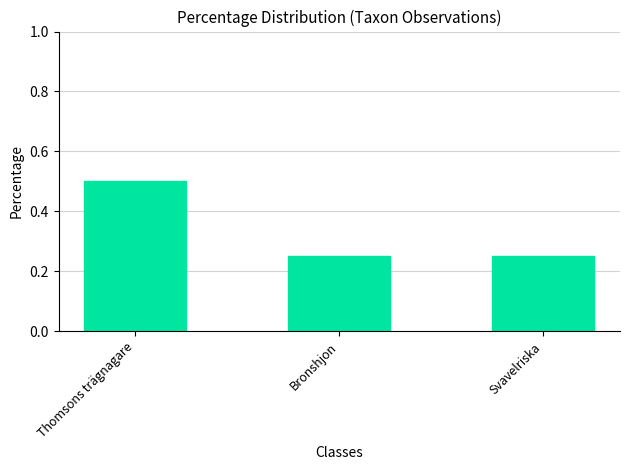

Which label corresponds to the largest value in the chart?

Thomsons trägnagare